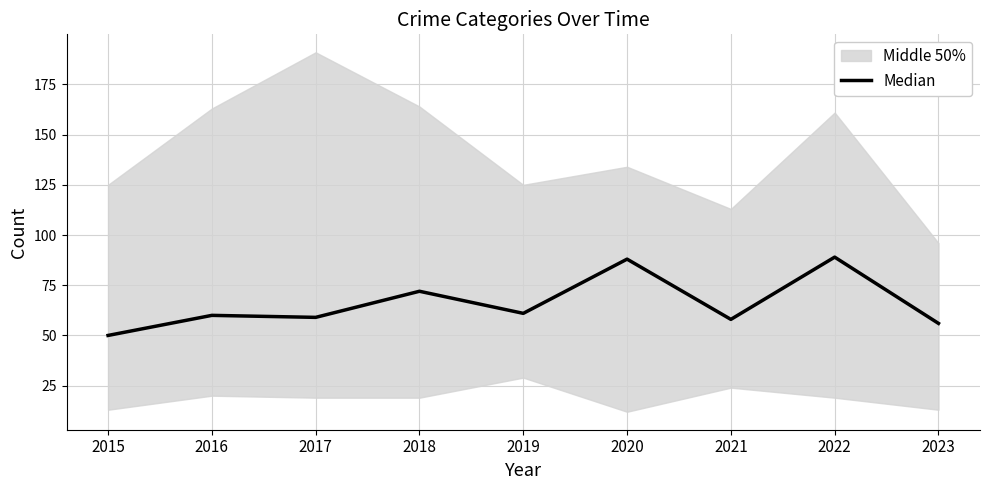

At which label does the data first exceed 60?

2018